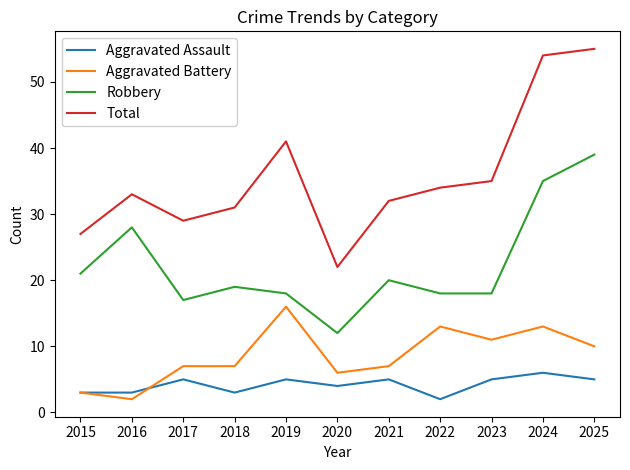

Count the Aggravated Assault values in the range 3 to 5.

9